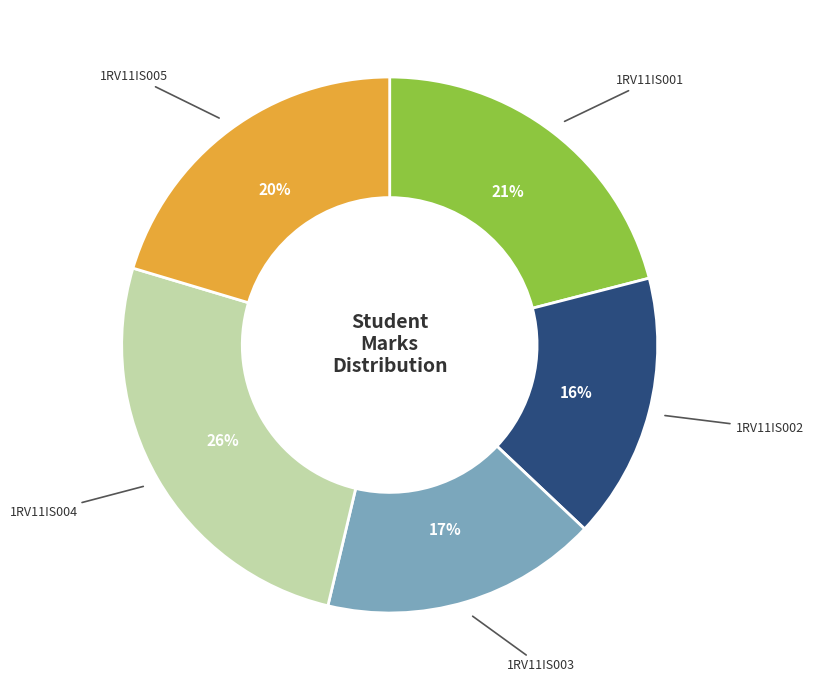

Combined, do 1RV11IS005 and 1RV11IS001 account for over 50%?

No